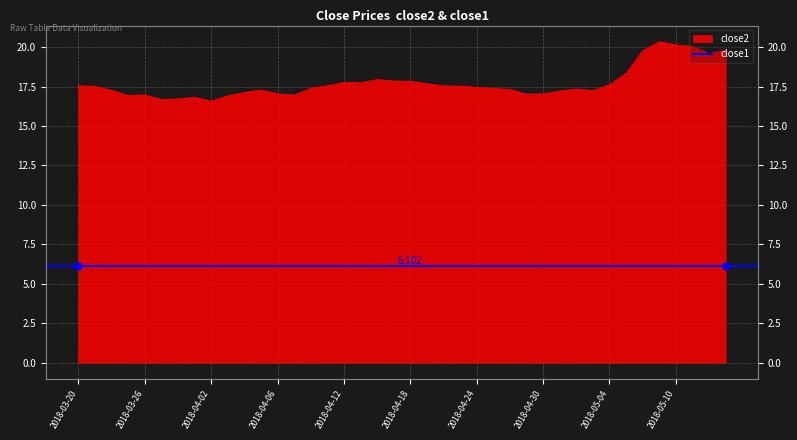

What is the difference between the values at 2018-03-22 and 2018-04-11?

0.3